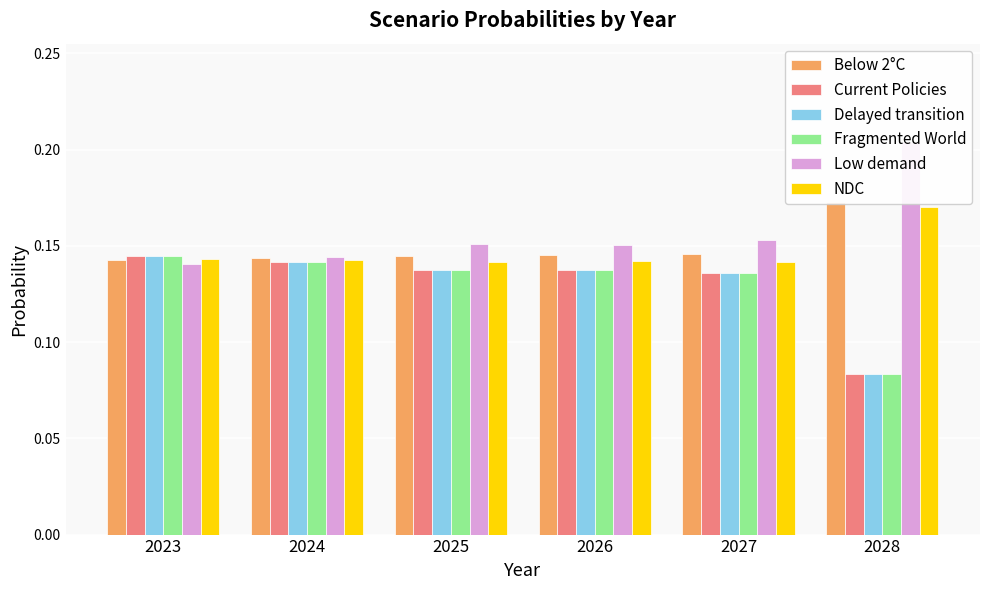

Between 2026 and 2027, which series saw the biggest shift?

Low demand